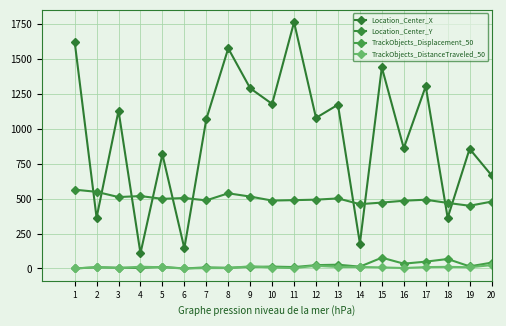

Which series changed the most between 5 and 8?

Location_Center_X